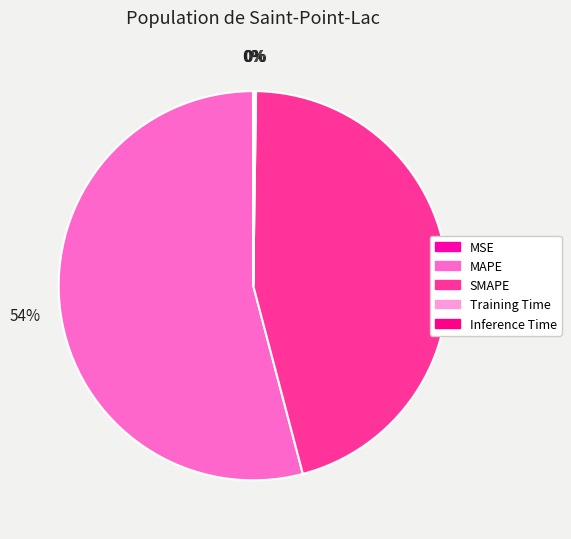

To the nearest percent, what percentage of the pie is SMAPE?

46%